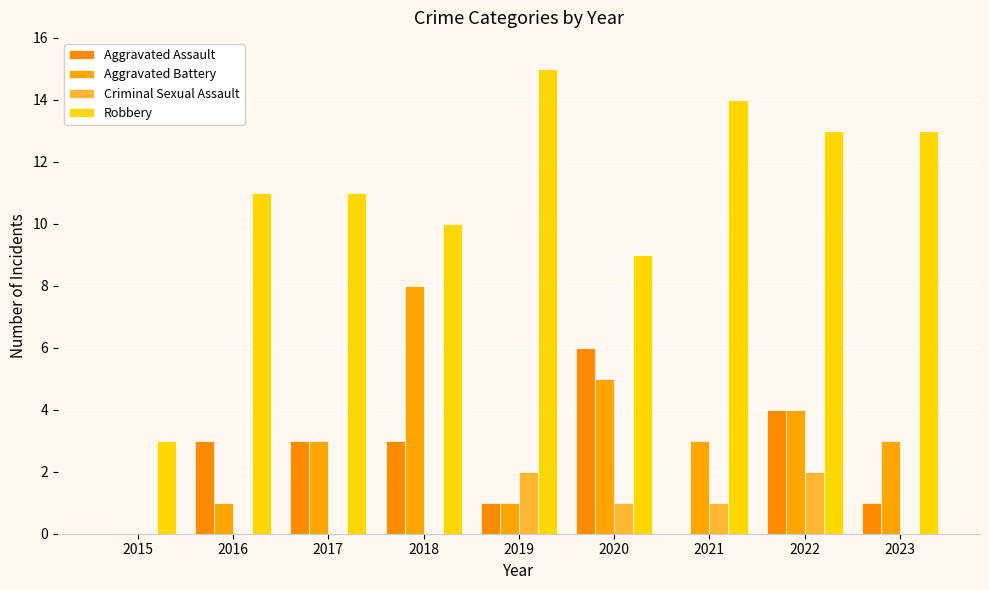

What is the maximum value shown in the chart?

15